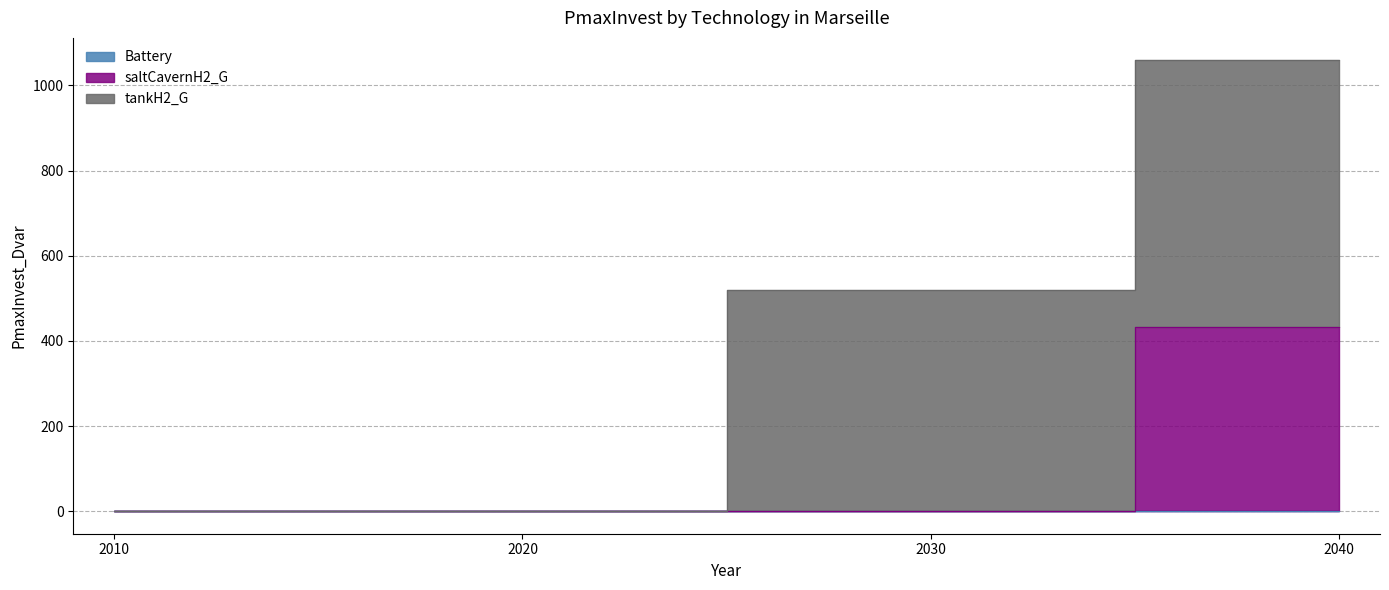

Is the value of Battery at 2030 greater than the value of tankH2_G at 2010?

No